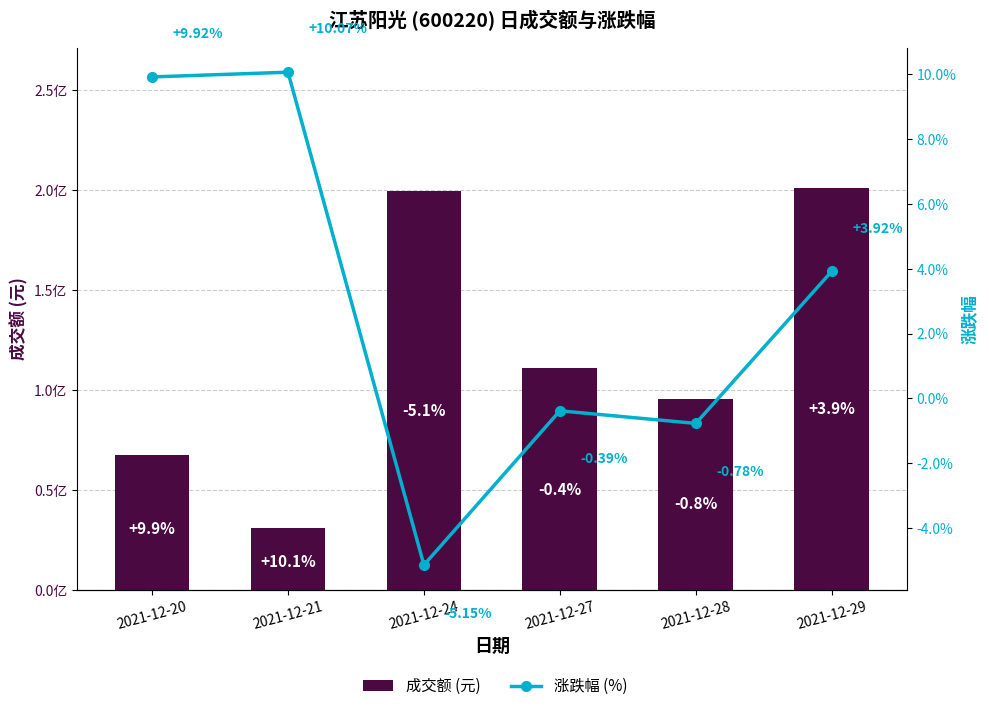

How many groups of bars are there?

6